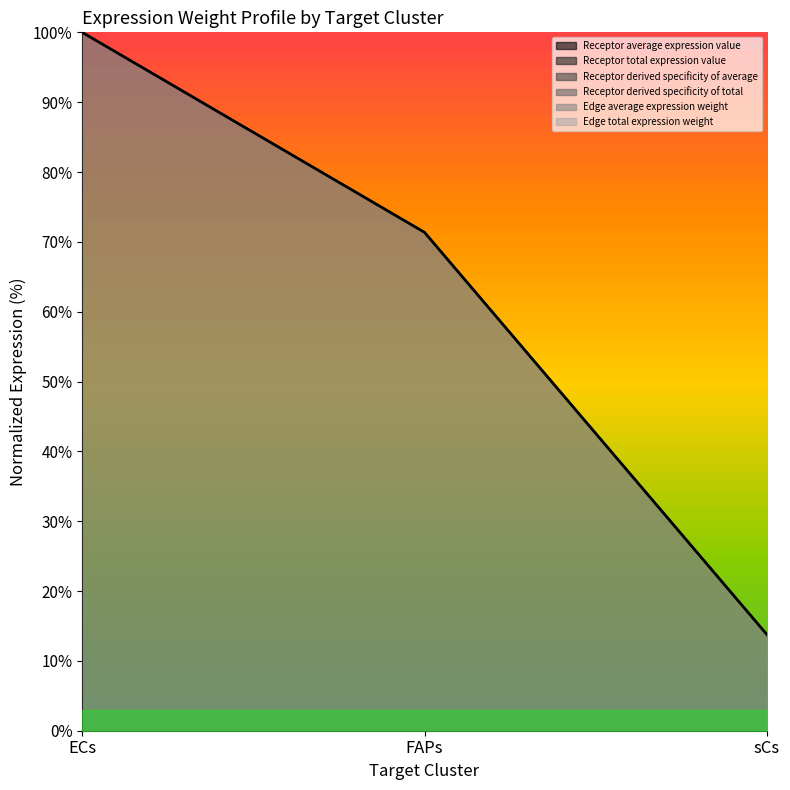

Between ECs and FAPs, which series saw the biggest shift?

Receptor total expression value